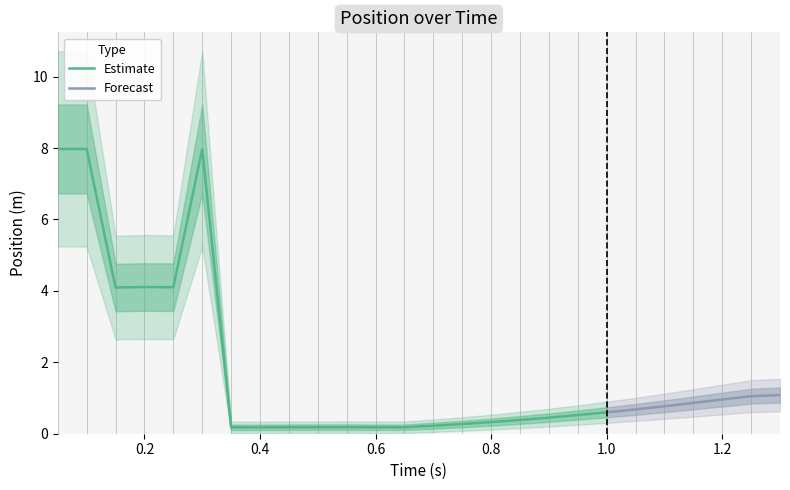

What is the value of the 22nd point from the left?

0.8